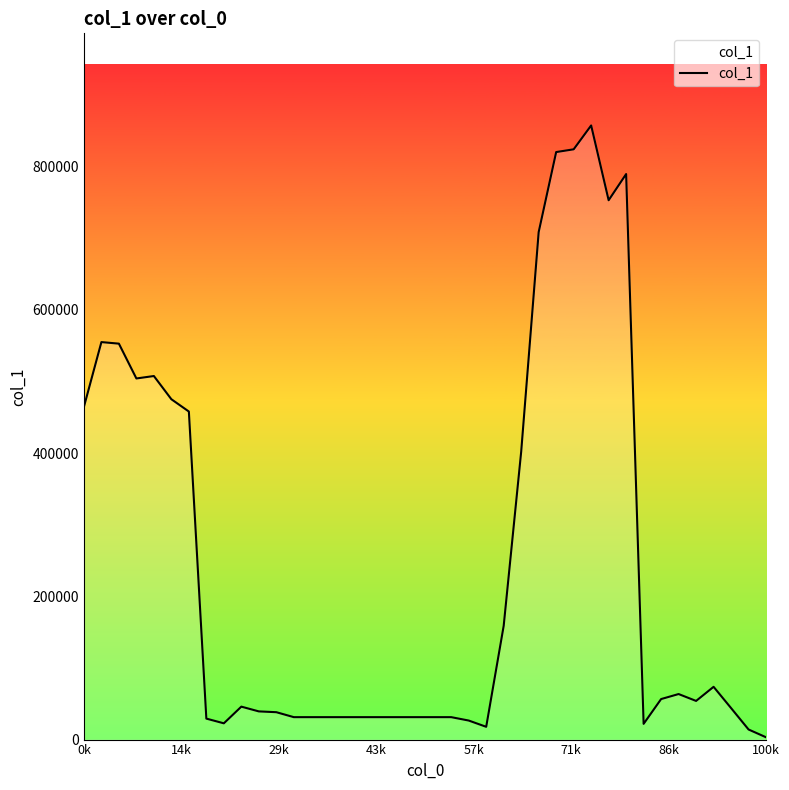

How many interior local peaks (higher than both neighbors) does the data have?

7